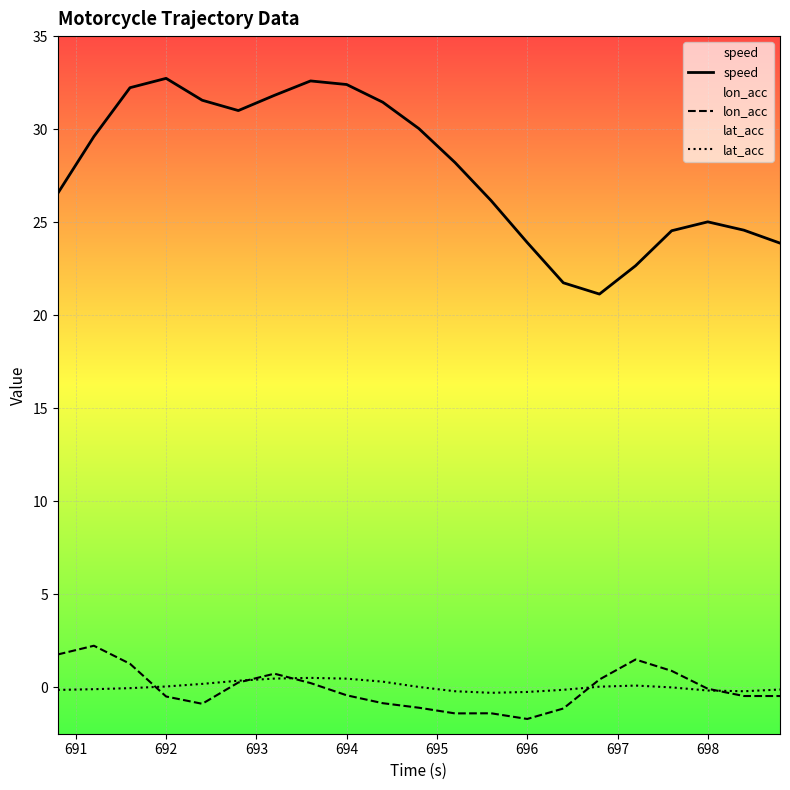

Is it true that lat_acc equals 0.0 at 692?

True